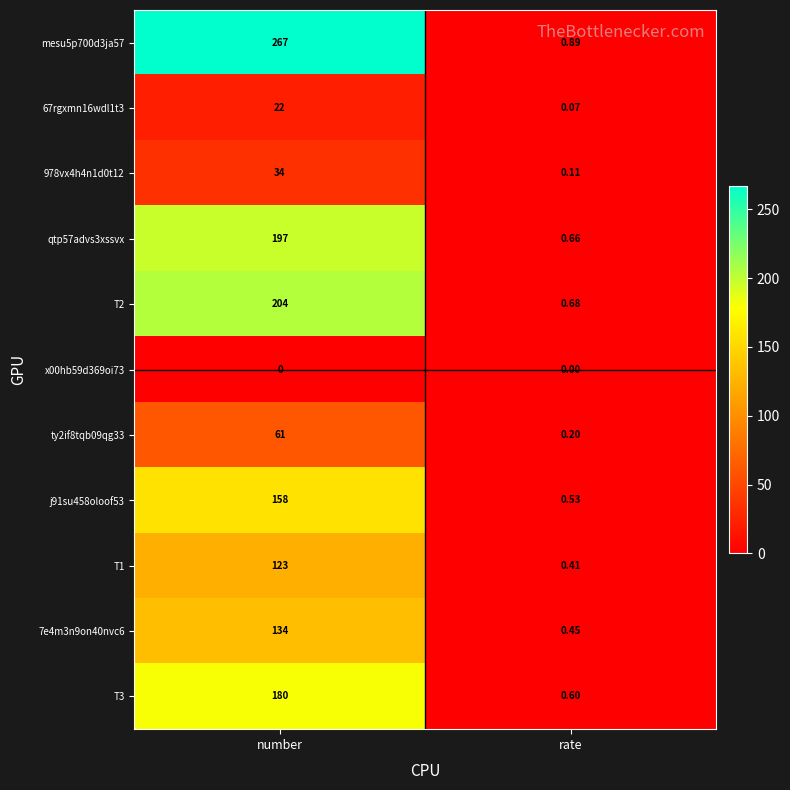

How many distinct data groups are displayed?

11